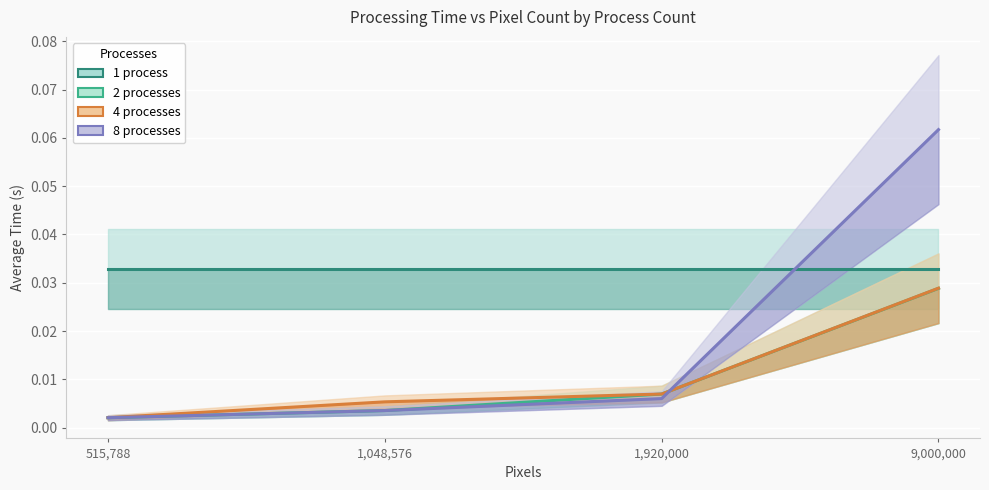

Does the chart display data point markers on the line(s)?

No